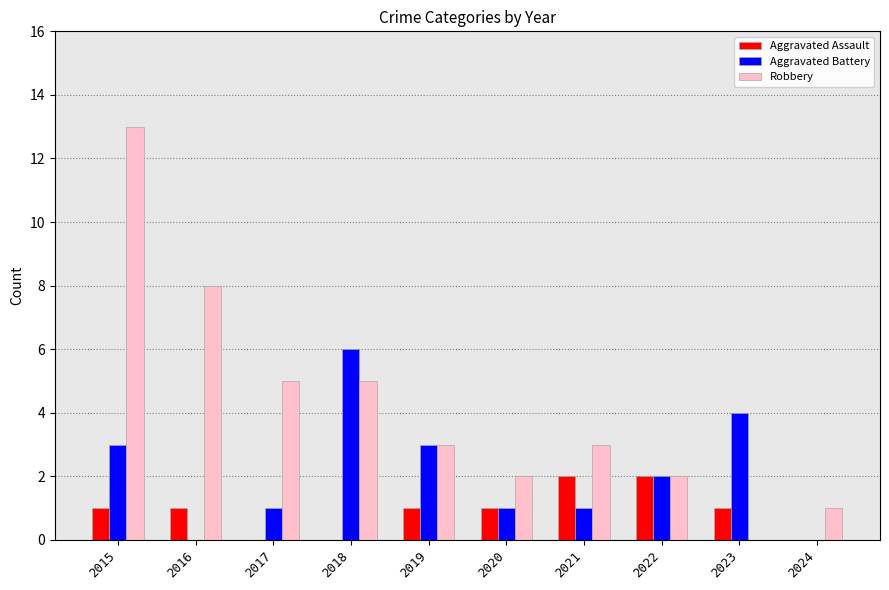

Which series has the largest range (max minus min)?

Robbery